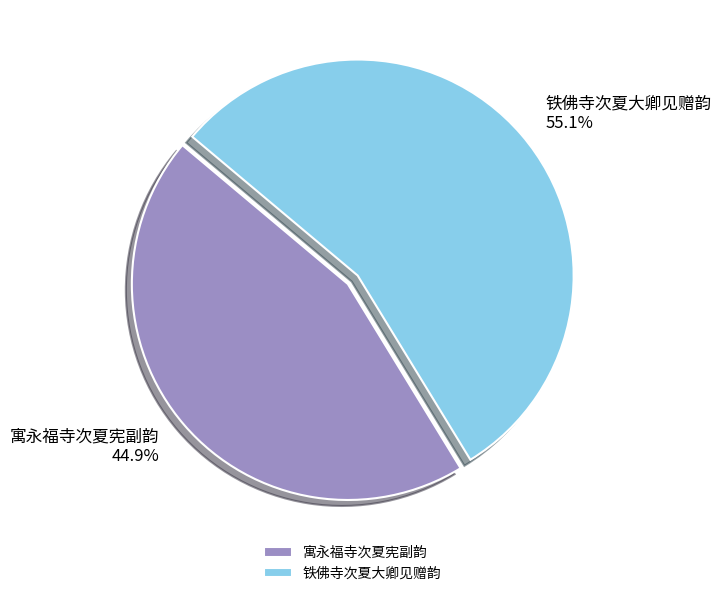

What is the ratio of the value at 寓永福寺次夏宪副韵 to the value at 铁佛寺次夏大卿见赠韵?

0.8